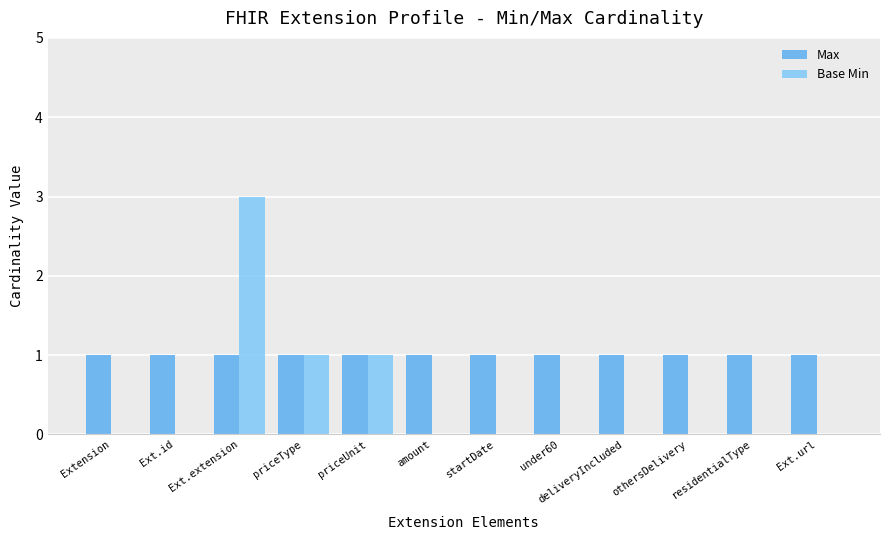

What is the spread (max minus min) of values at amount?

1